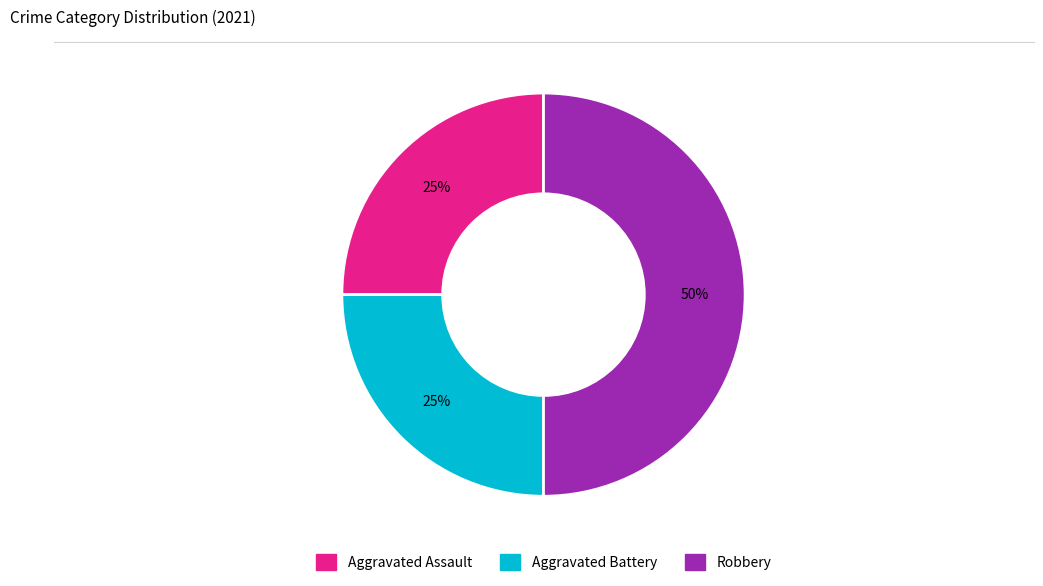

Which category has the biggest portion of the pie?

Robbery